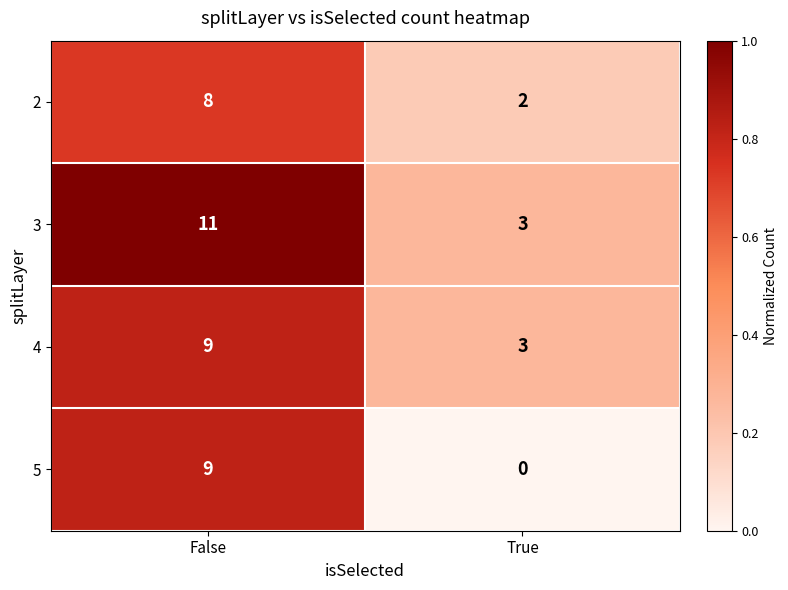

Rank the series by their average value, from highest to lowest.

3, 4, 2, 5